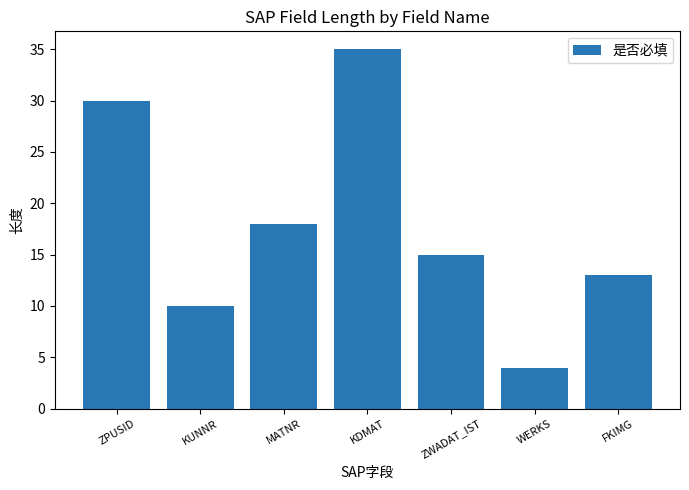

List the labels in order of value, smallest first.

WERKS, KUNNR, FKIMG, ZWADAT_IST, MATNR, ZPUSID, KDMAT